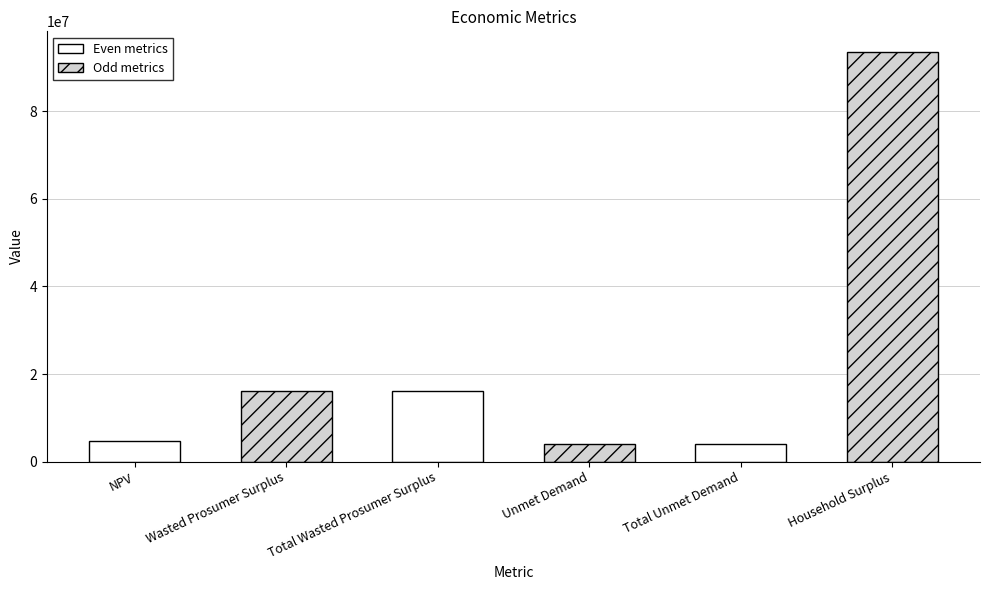

What is the value of the 6th bar from the left?

93577742.0